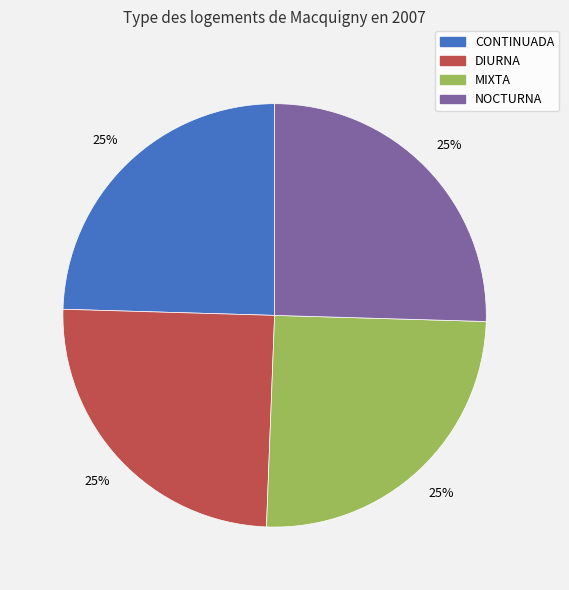

Approximately how many times larger is the value at CONTINUADA compared to NOCTURNA?

1.0